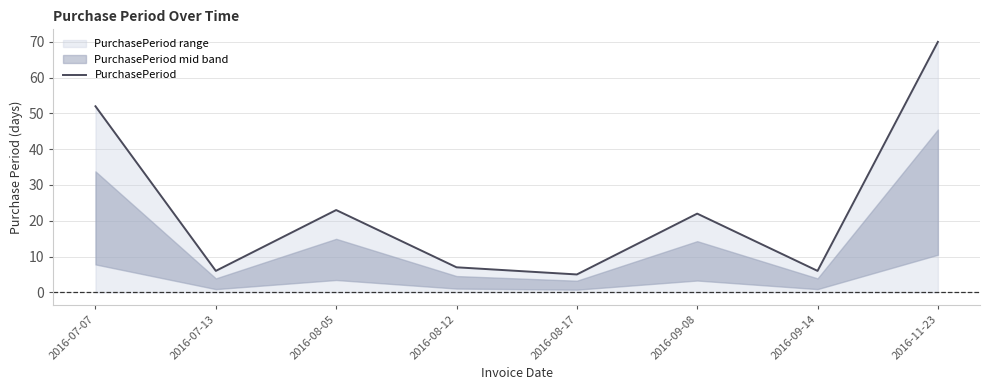

Approximately how many times larger is the value at 2016-08-17 compared to 2016-11-23?

0.1